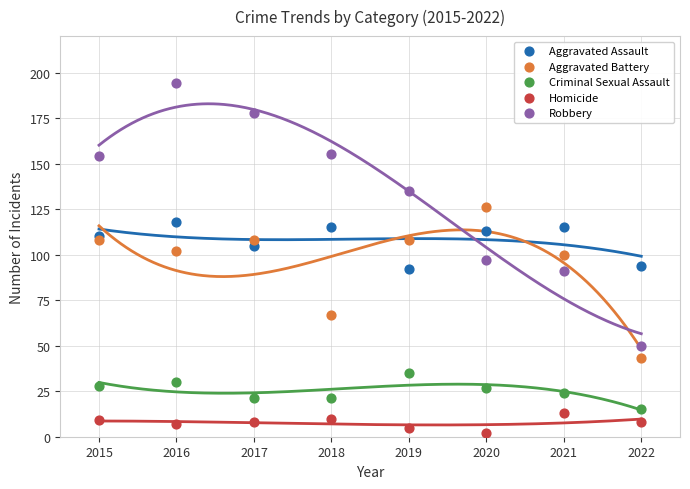

Which series contains the lowest Y value?

Homicide